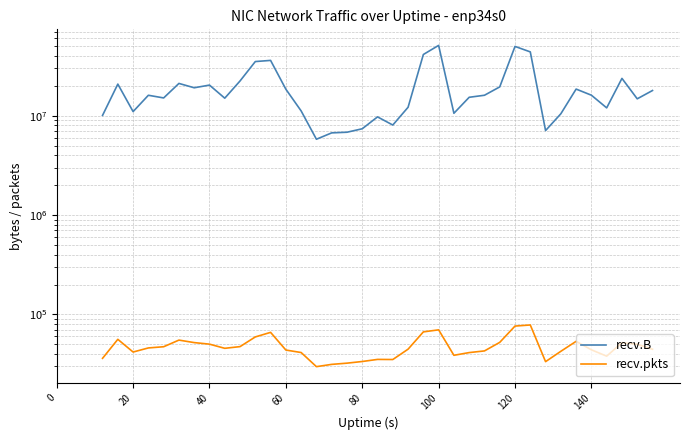

What are all the series names shown in the legend?

recv.B, recv.pkts